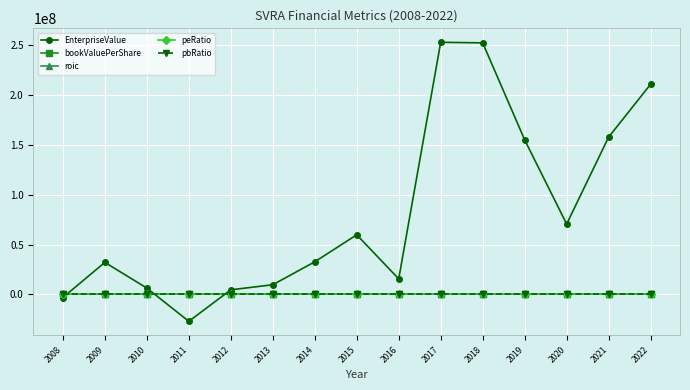

What is the value of the peRatio point at the 11th from the left?

-4.1